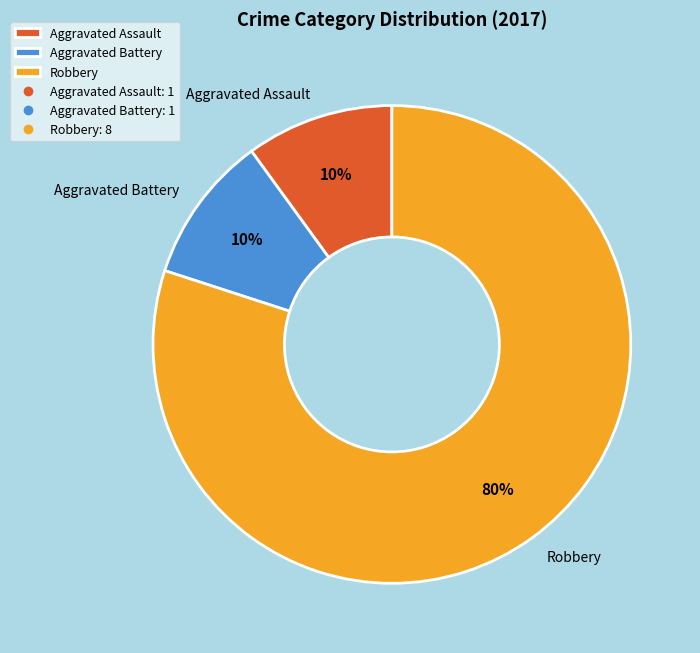

Count the number of slices in the pie.

3